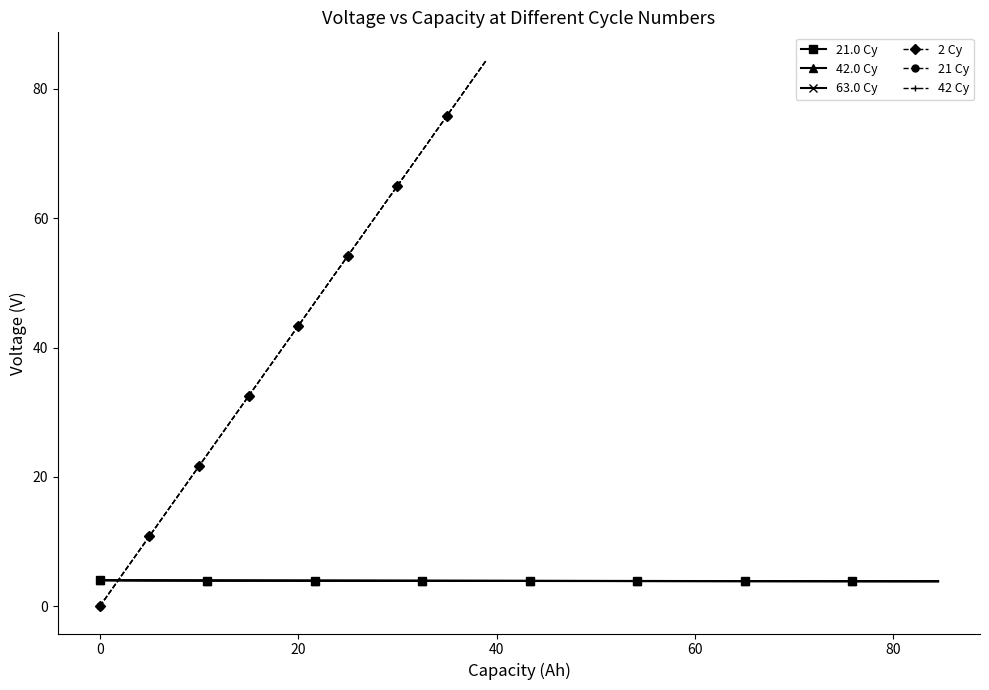

The 42 Cy series shows 22.4 at 17. True or false?

False